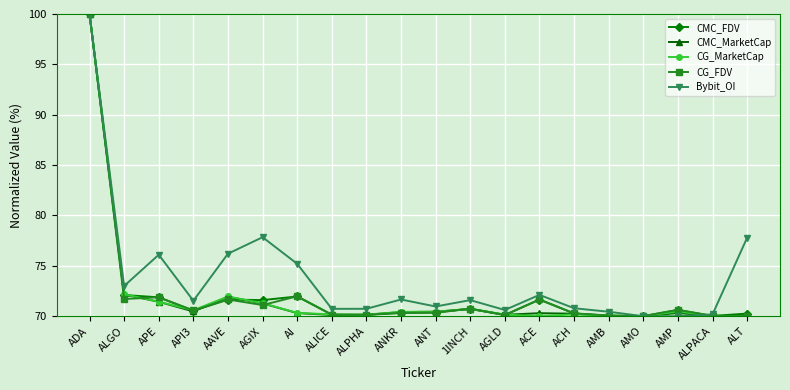

Where is the first local maximum for CMC_MarketCap?

AAVE